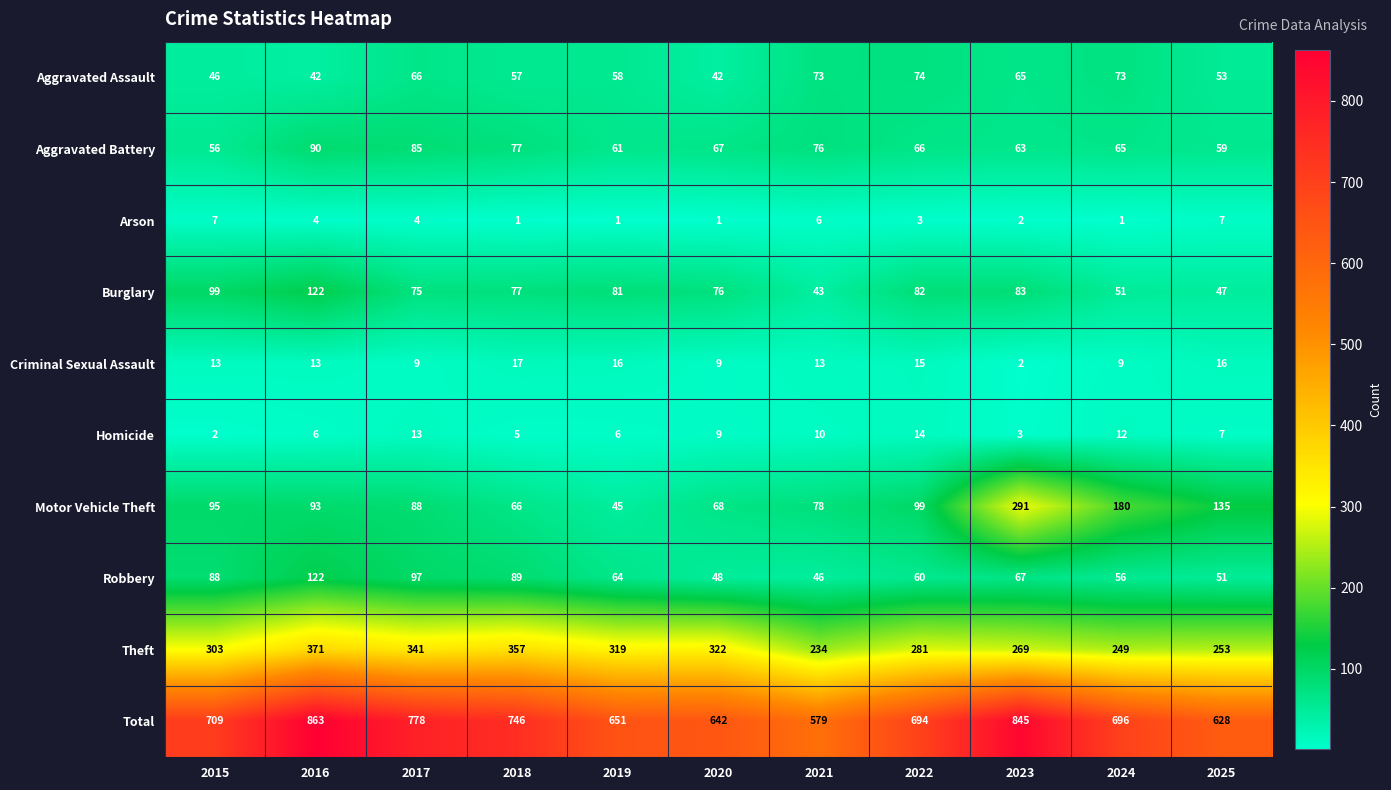

At which label does Motor Vehicle Theft reach its peak?

2023